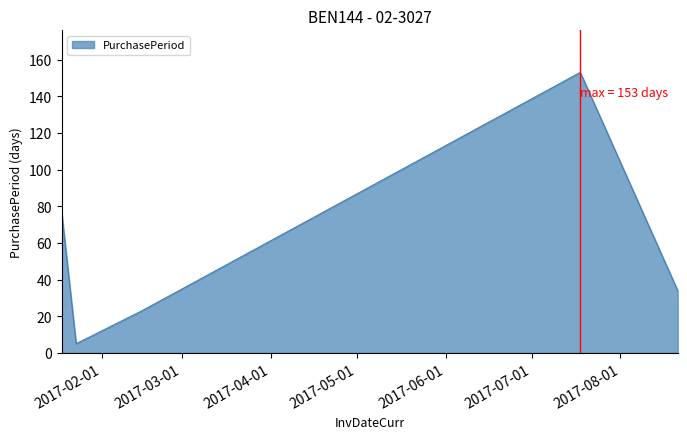

What is the difference between the second highest and second lowest values?

53